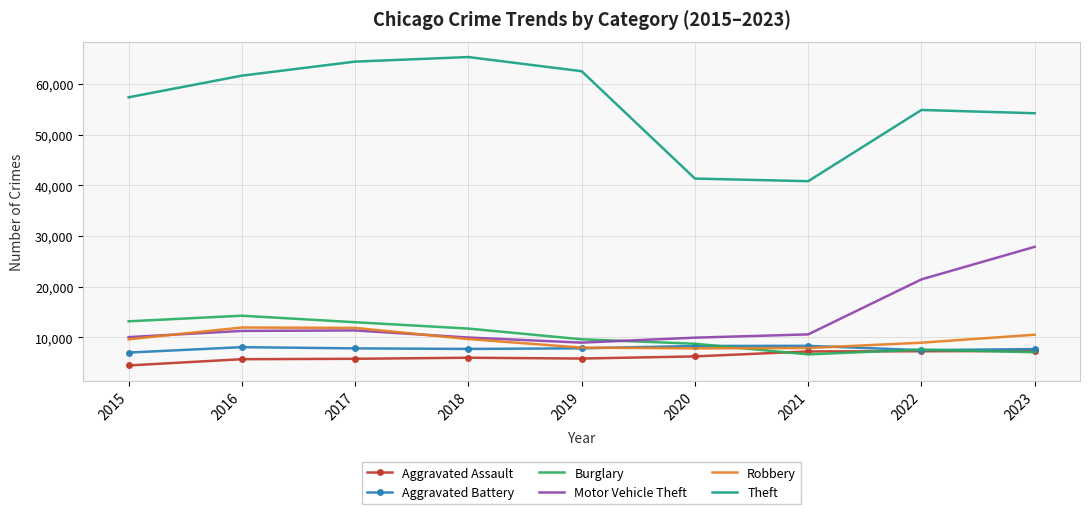

True or false: Robbery and Theft intersect in this chart.

False